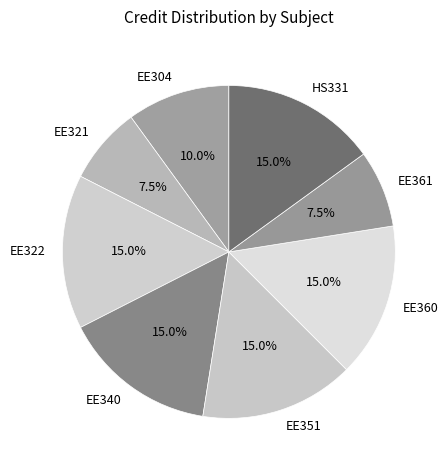

To the nearest percent, what portion does EE360 represent?

15%